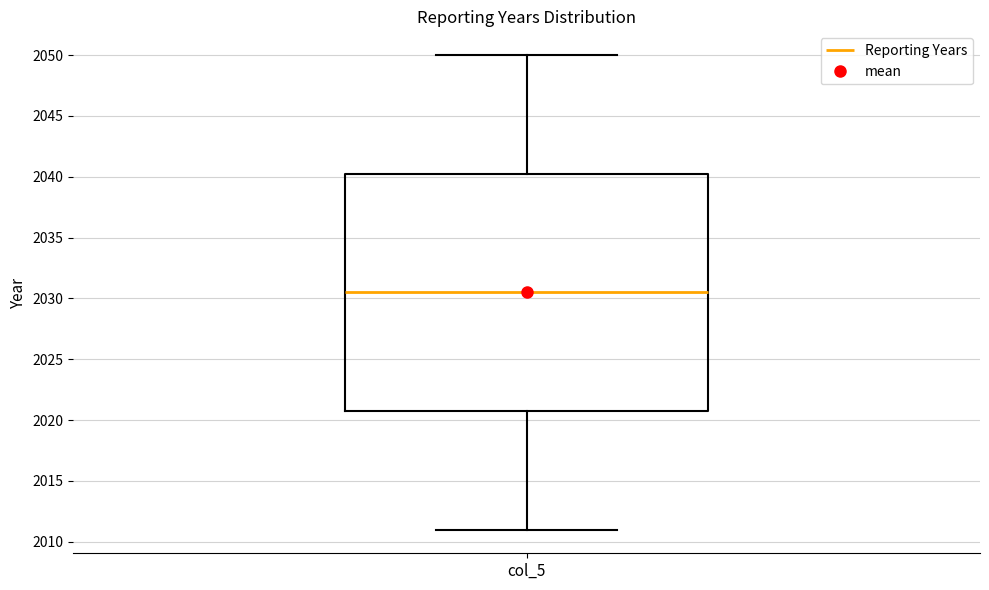

Where does the upper whisker of the box for col_5 end on the y-axis? The values are not printed on the chart, so give them approximately, as read against the axis.

2050.0